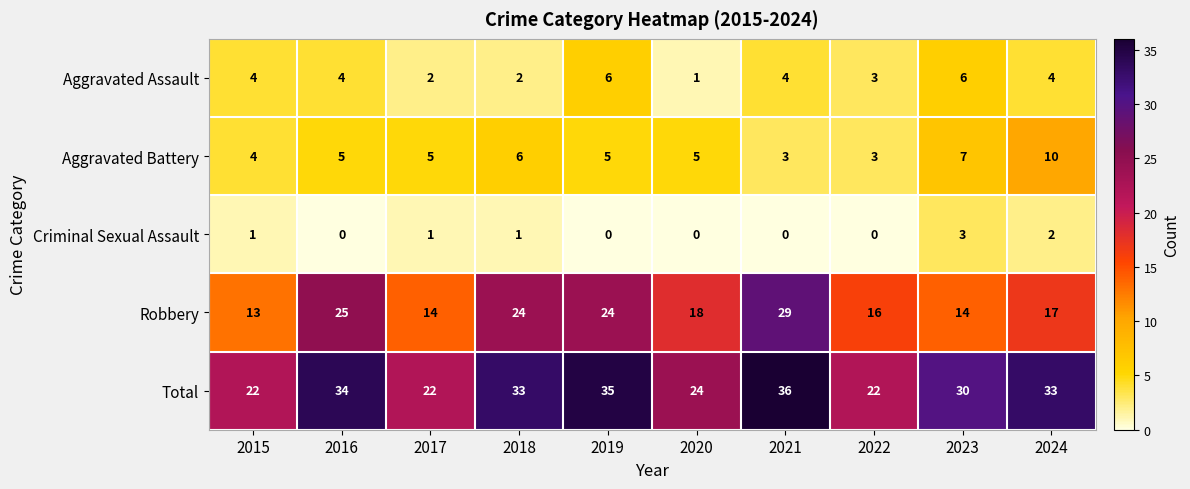

What is the difference between the second highest and minimum values in the Total series?

13